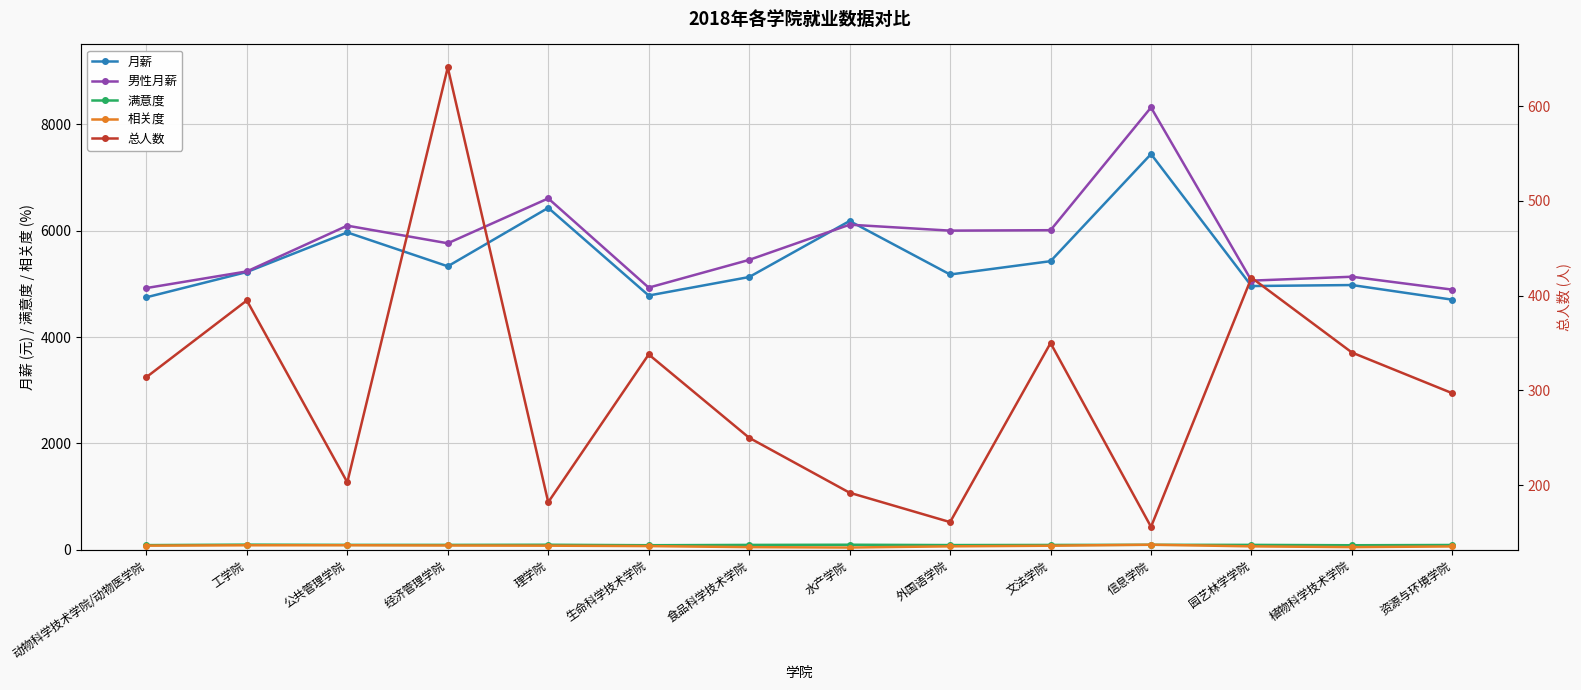

What is the label of the 11th point from the right?

经济管理学院